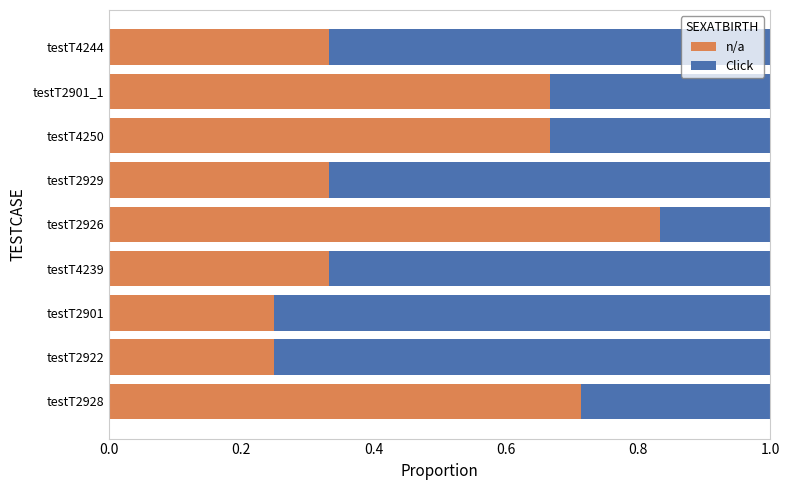

What is the average value of the n/a series?

0.5